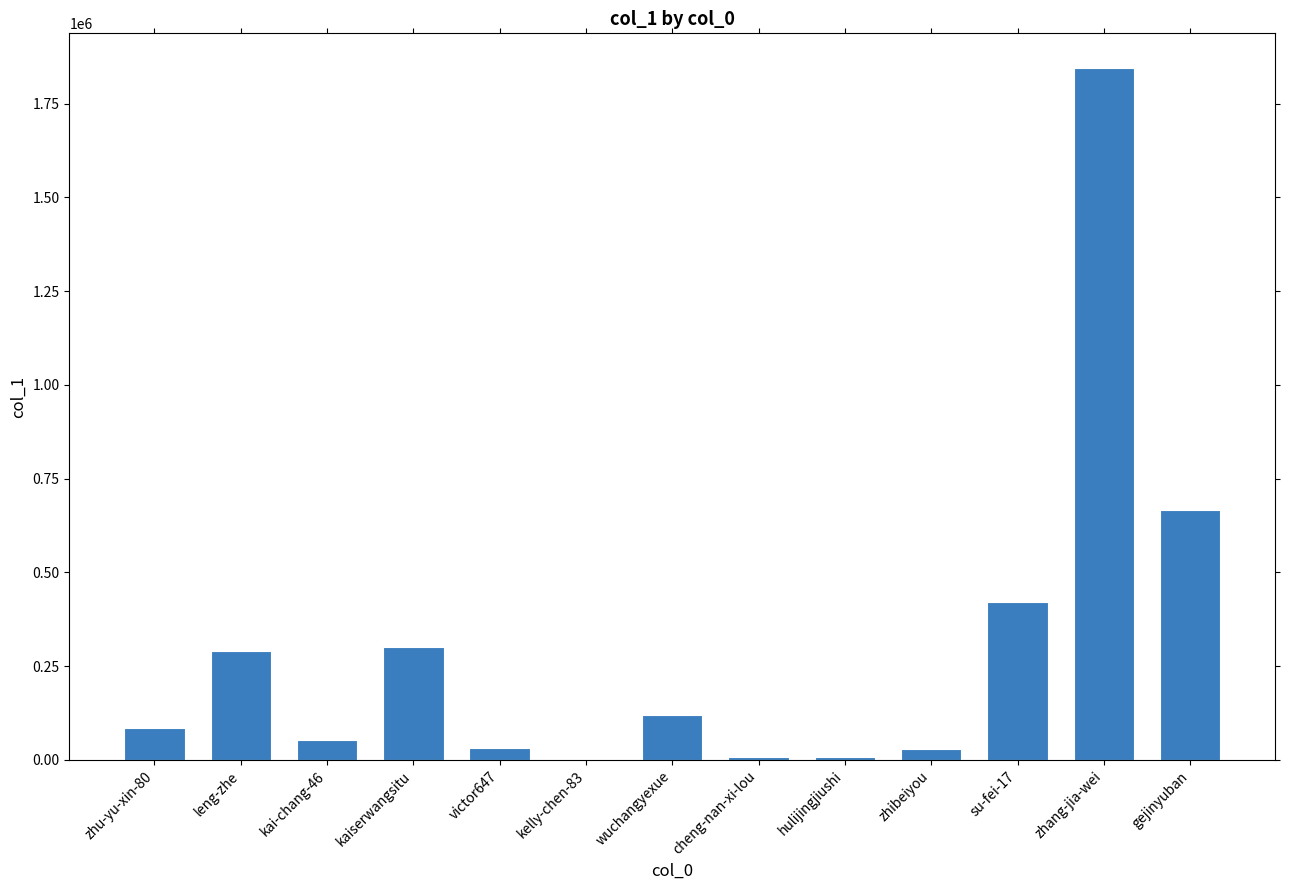

Where is the data nearest to the value 923812?

gejinyuban